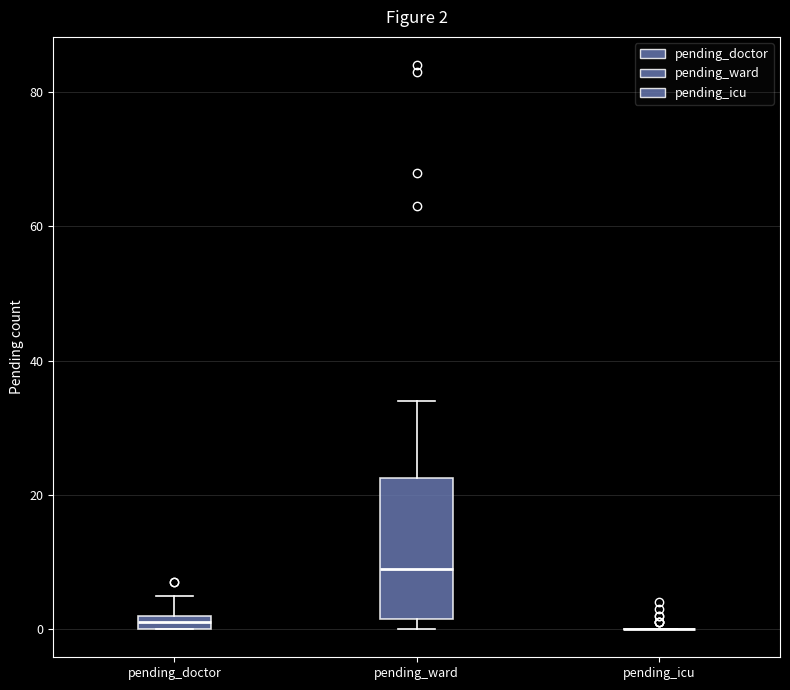

Comparing the boxes themselves (not the whiskers), which one is the tallest?

pending_ward